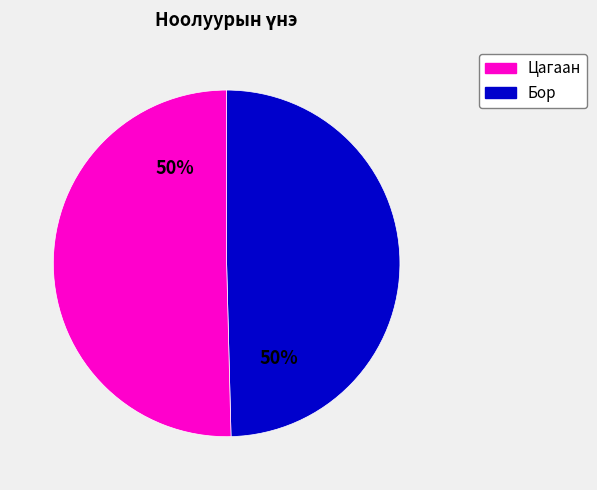

To the nearest percent, what is the average slice percentage?

50%